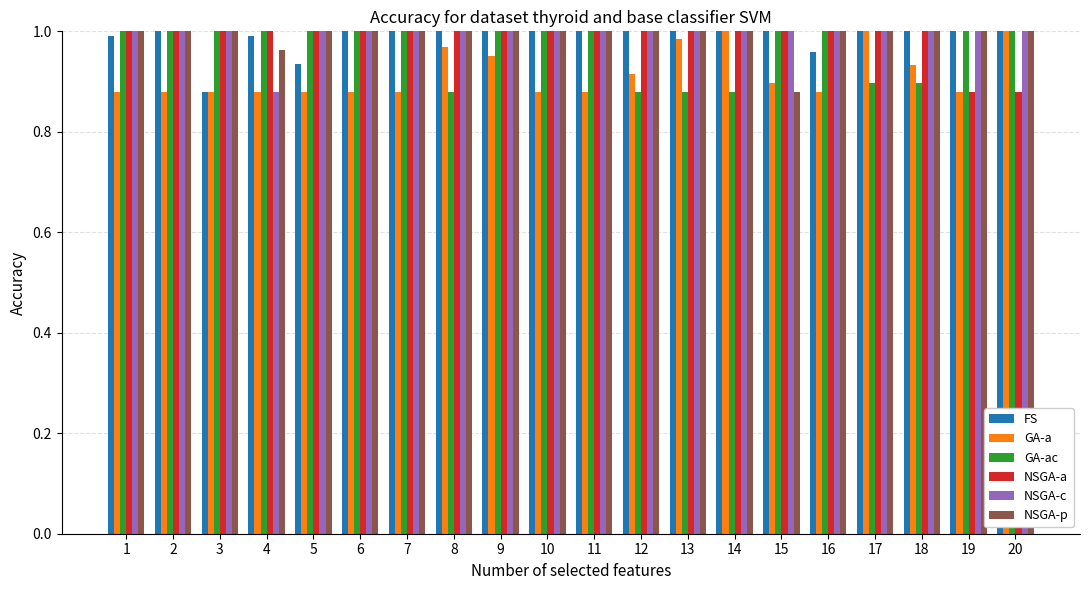

List the labels in order of NSGA-c value, smallest first.

4, 5, 19, 3, 16, 12, 18, 11, 15, 20, 9, 1, 13, 2, 10, 17, 7, 6, 14, 8